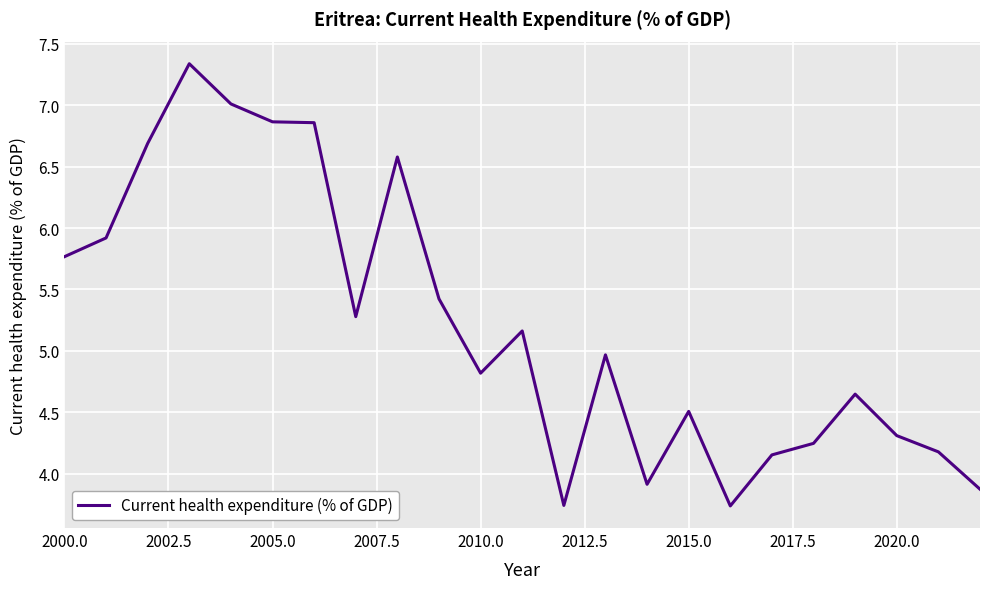

What is the maximum value shown in the chart?

7.3